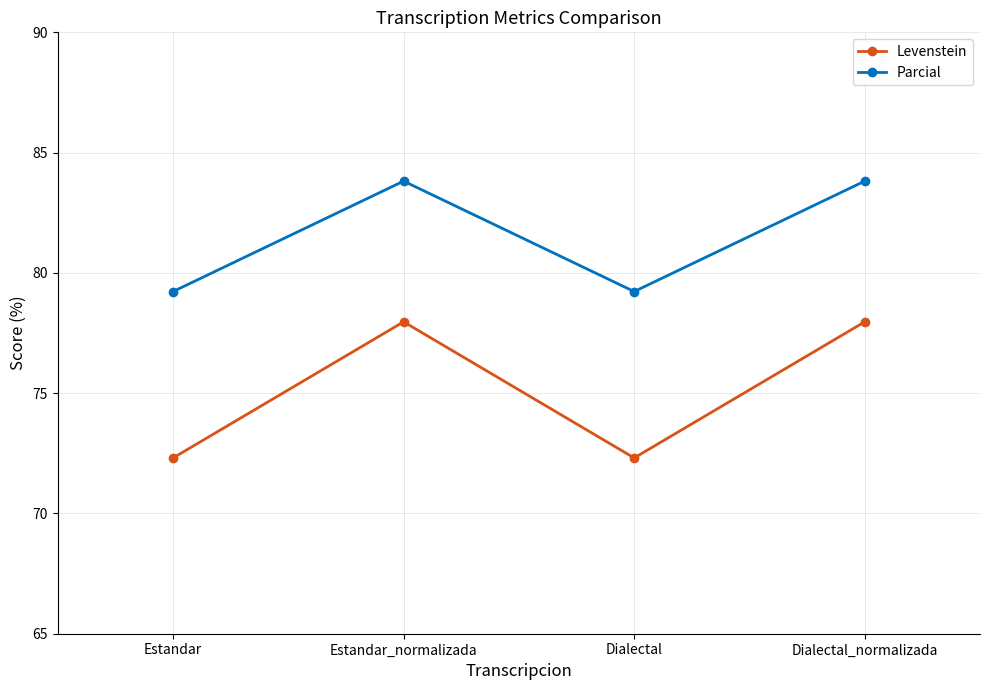

Rank the series at Dialectal_normalizada from lowest to highest value.

Levenstein, Parcial